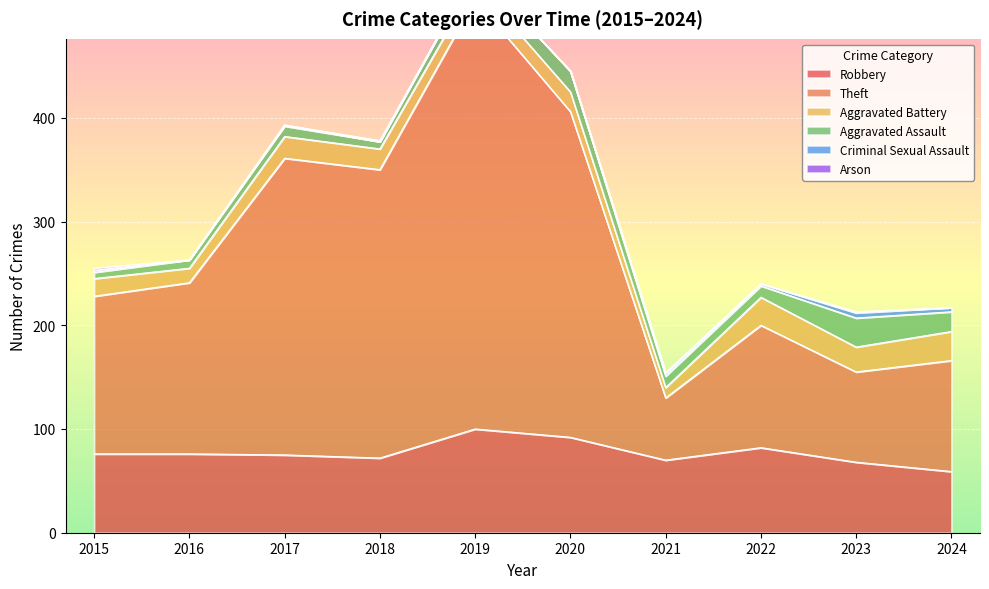

Does the chart display data point markers on the line(s)?

No